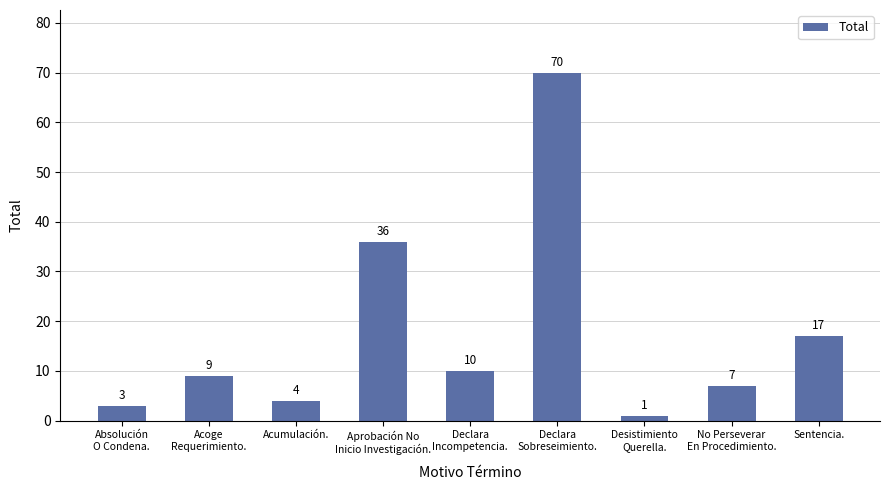

List the labels in order of value, smallest first.

Desistimiento
Querella., Absolución
O Condena., Acumulación., No Perseverar
En Procedimiento., Acoge
Requerimiento., Declara
Incompetencia., Sentencia., Aprobación No
Inicio Investigación., Declara
Sobreseimiento.